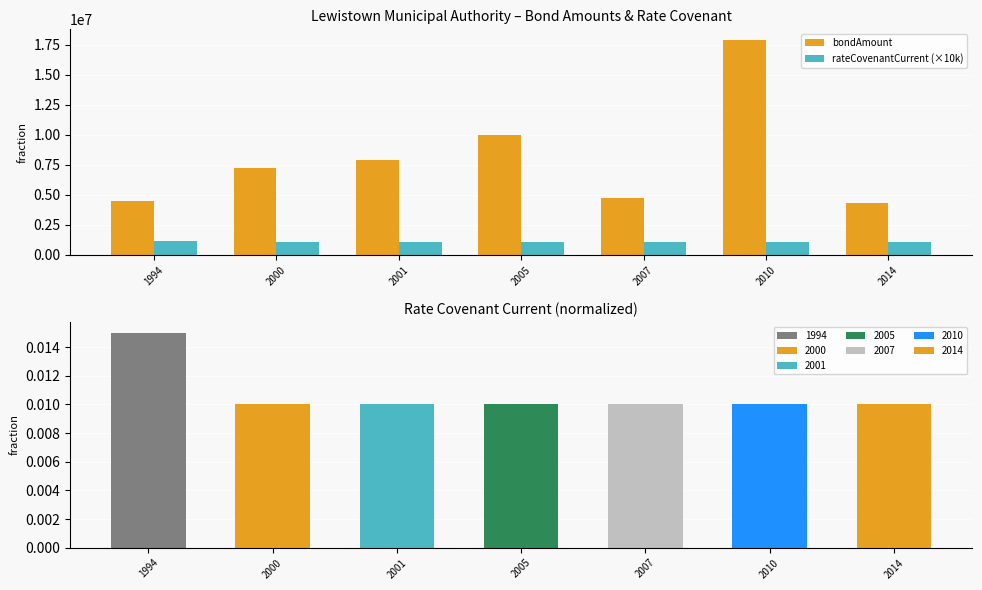

At 2001, list the series in order from largest to smallest.

bondAmount, rateCovenantCurrent (×10k)